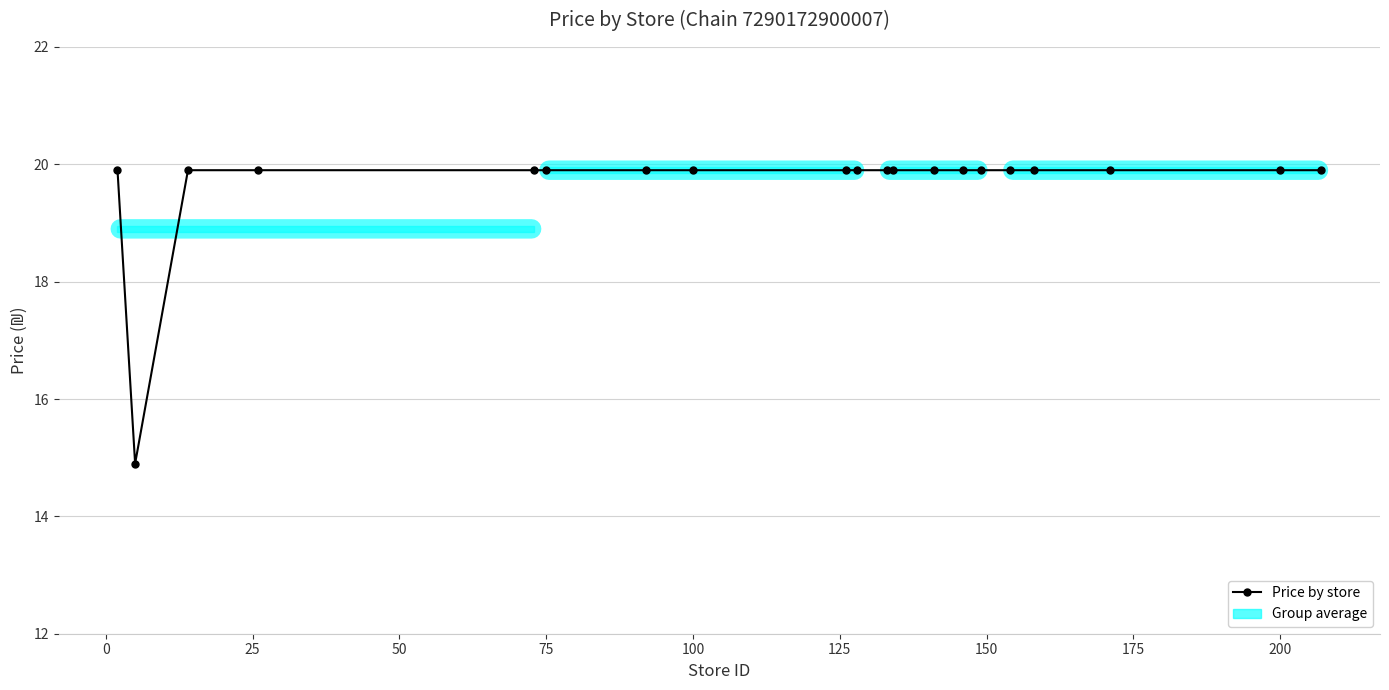

What is the value of the 11th point from the left?

19.9